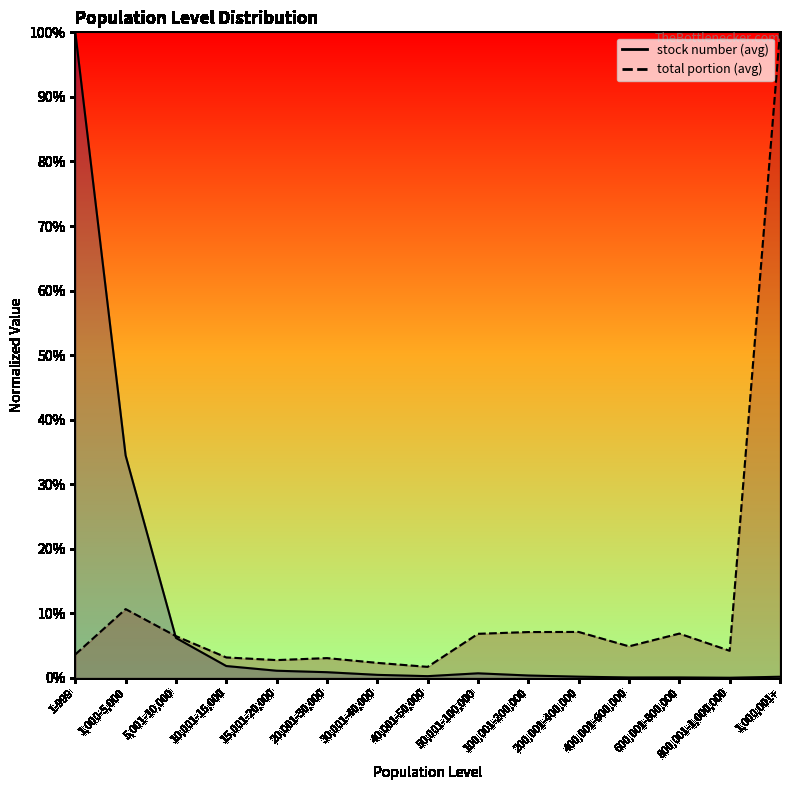

At which category is the sum across all series the highest?

1-999